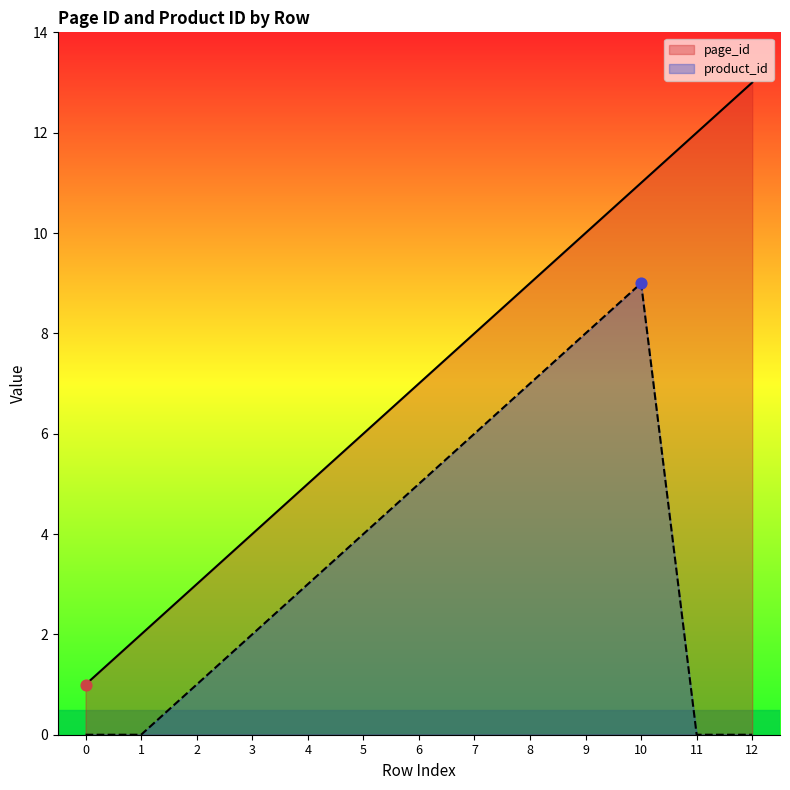

Which series has the widest spread of Y values?

page_id